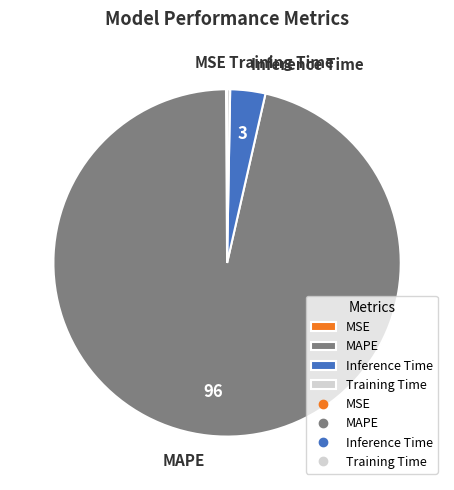

True or false: Training Time accounts for 0% of the total.

True